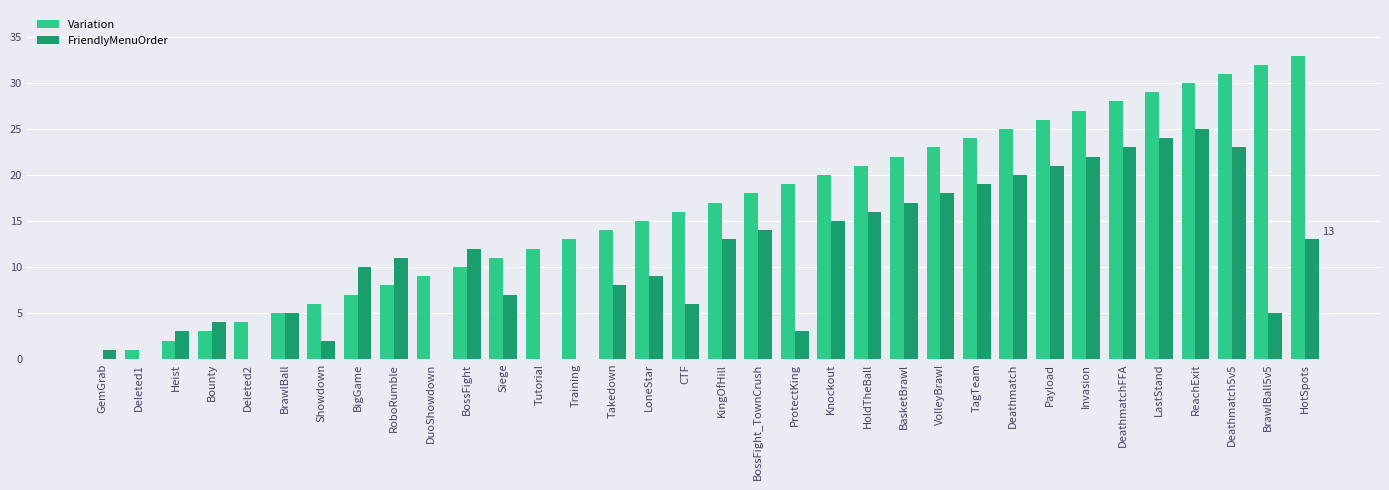

The value of FriendlyMenuOrder at ProtectKing is 3. True or false?

True